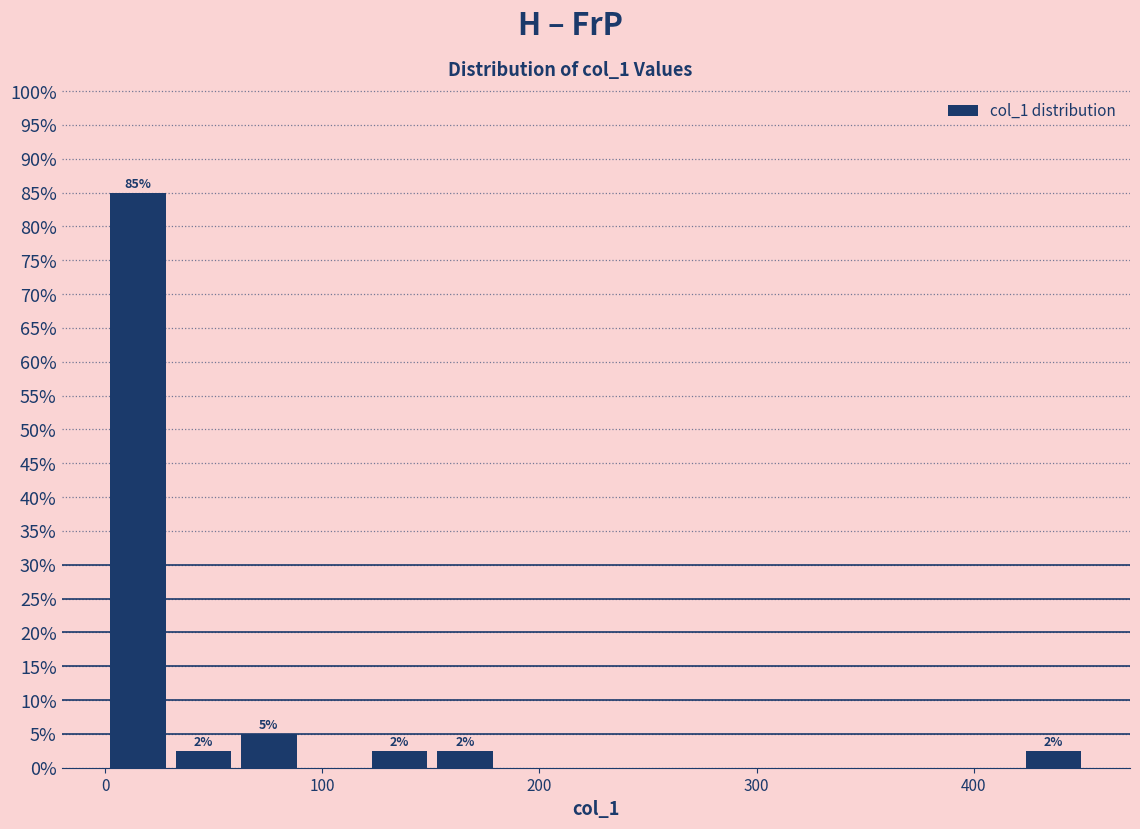

Read against the x-axis, roughly where is the centre of the tallest bar?

20